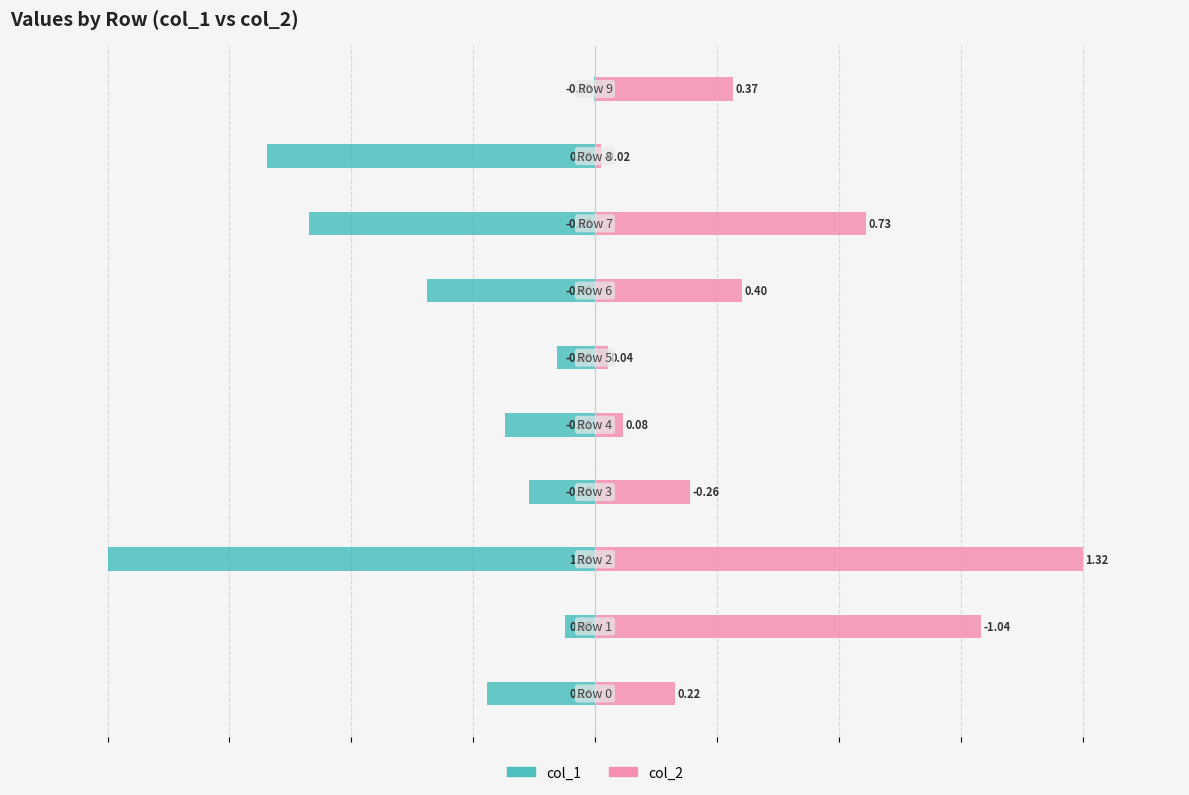

Between 6 and 1, which is larger?

1